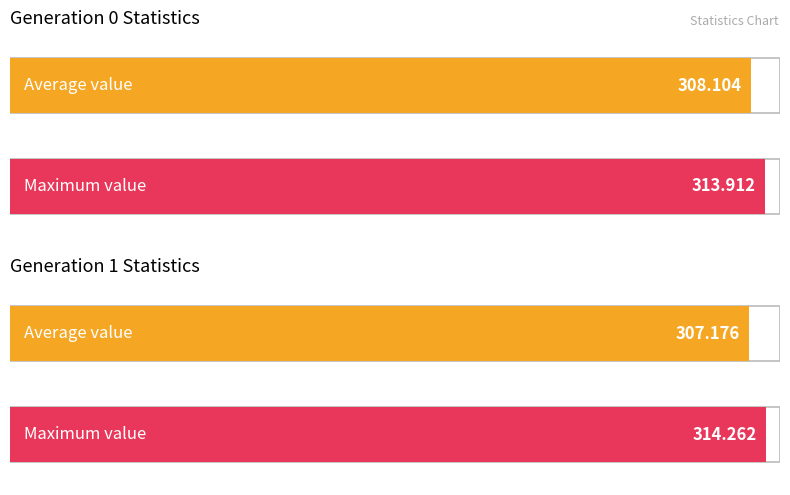

The value of avg at gen 1 is 307.2. True or false?

True